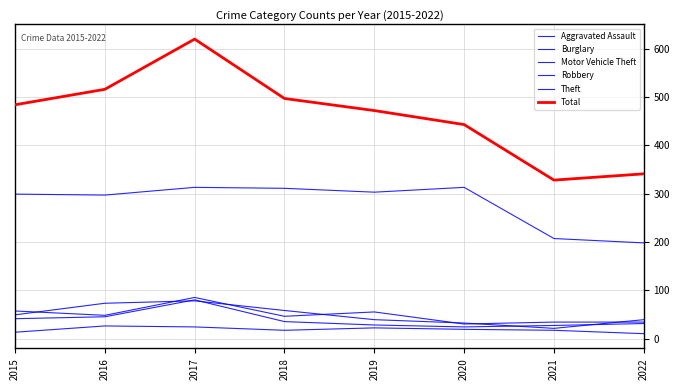

Where is Aggravated Assault nearest to the value 18?

2018